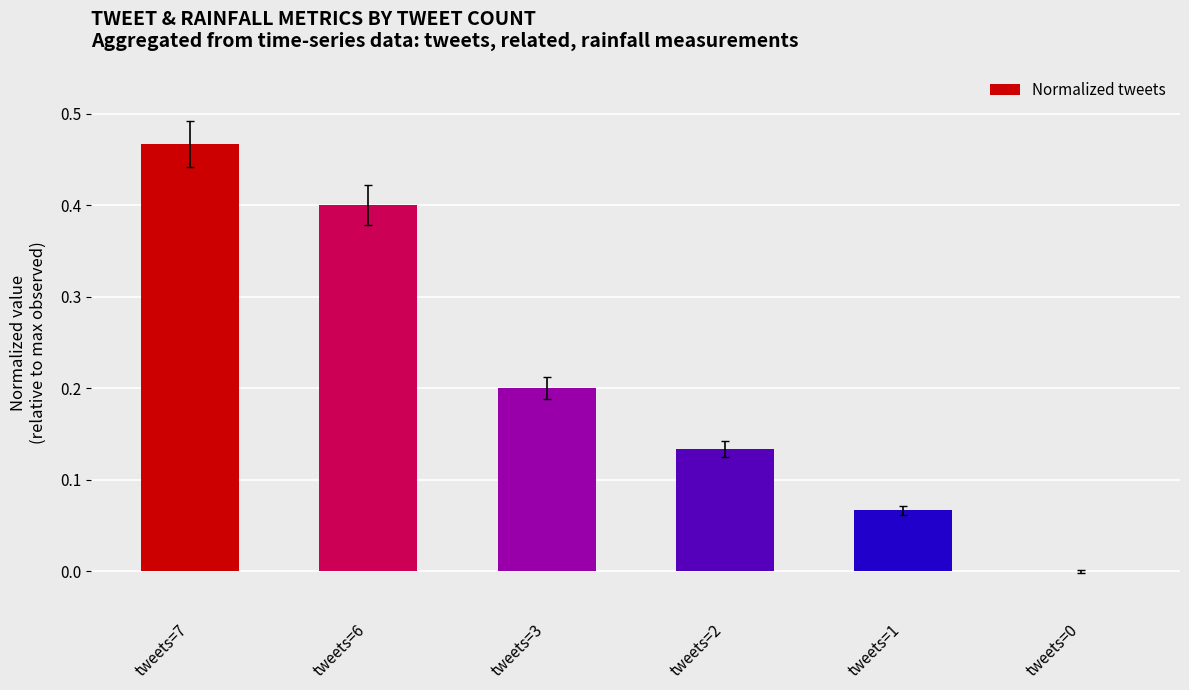

What is the average value?

0.2